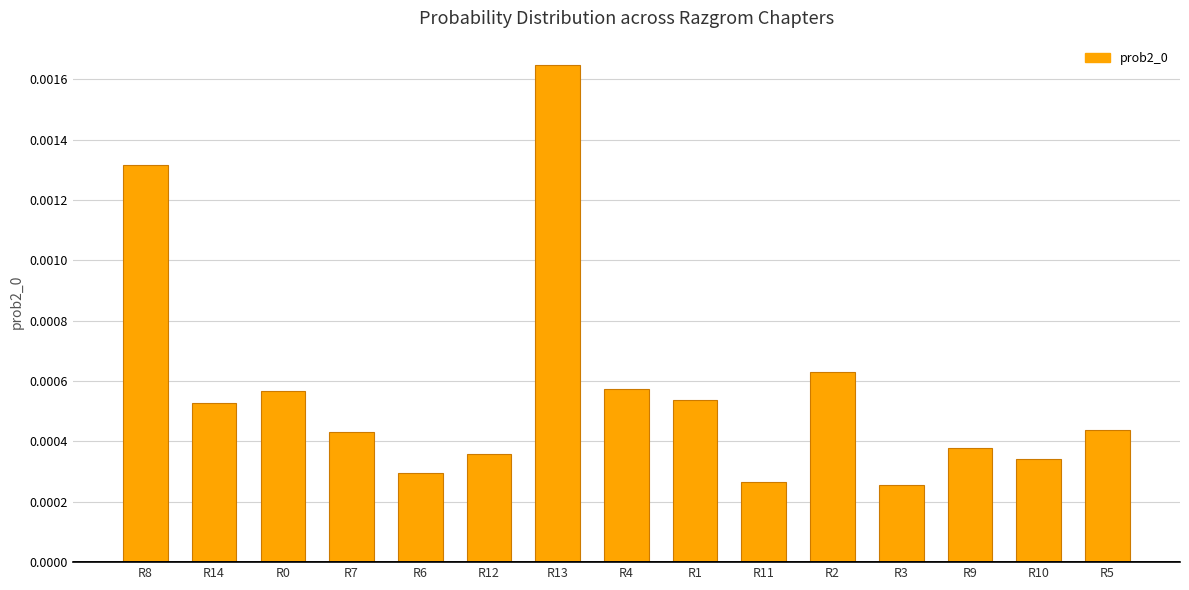

How many bars are there in total?

15